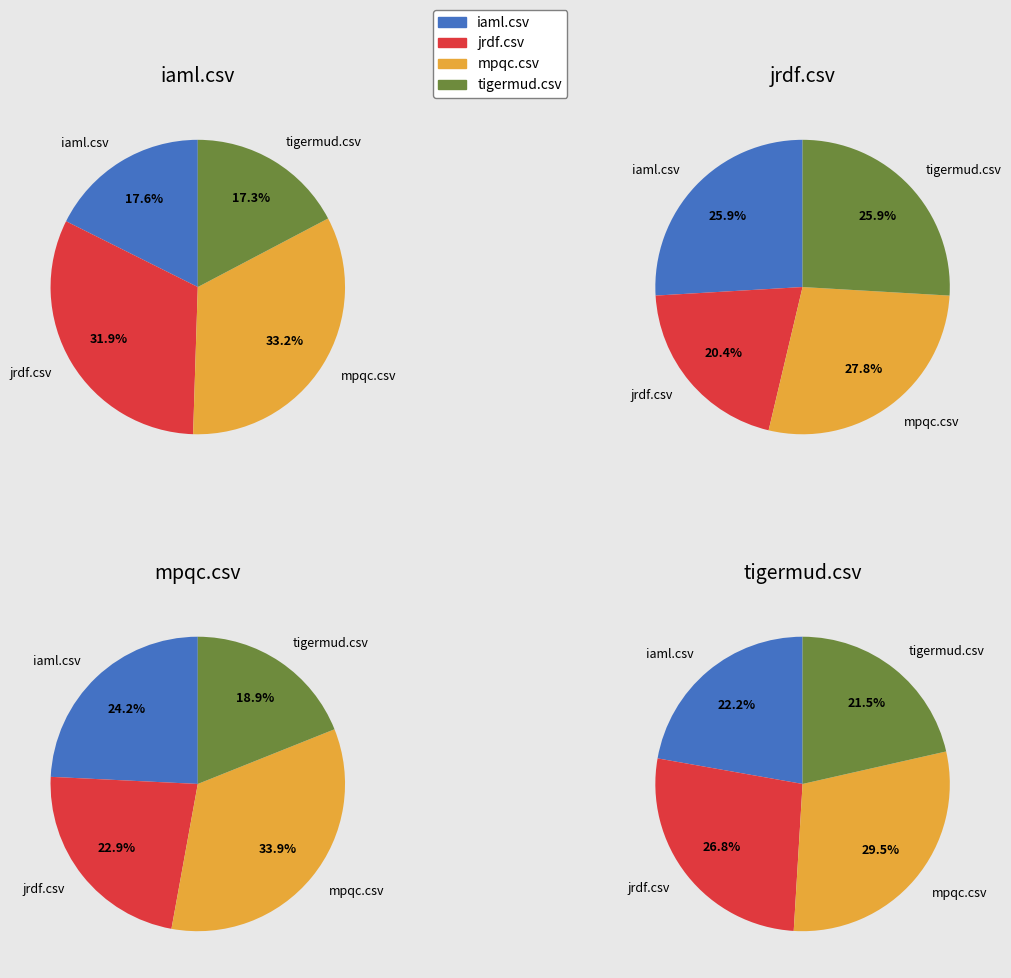

How many segments does this pie chart have?

4